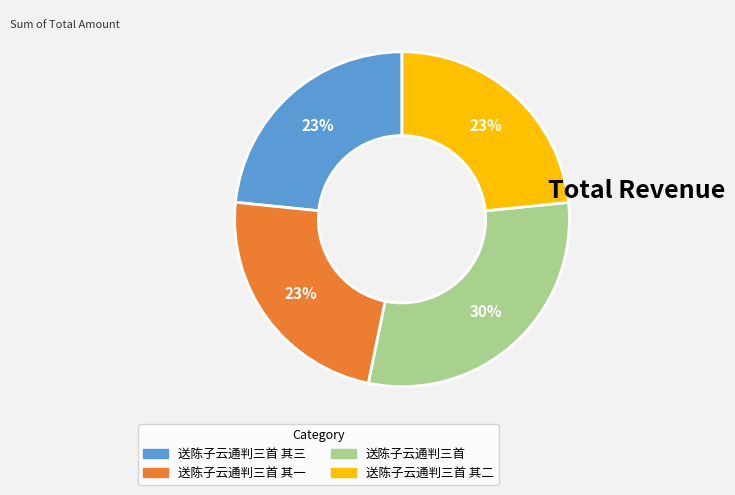

Is there a majority slice in this chart?

No